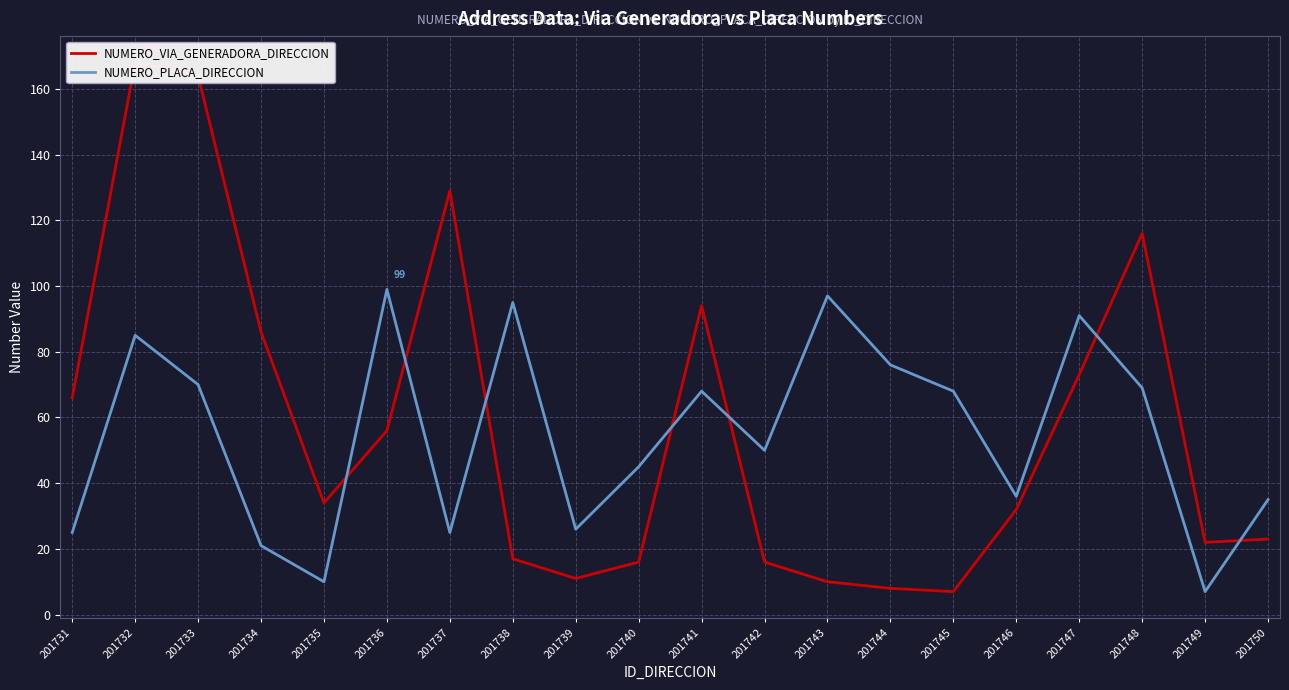

Does the chart have visible grid lines?

Yes